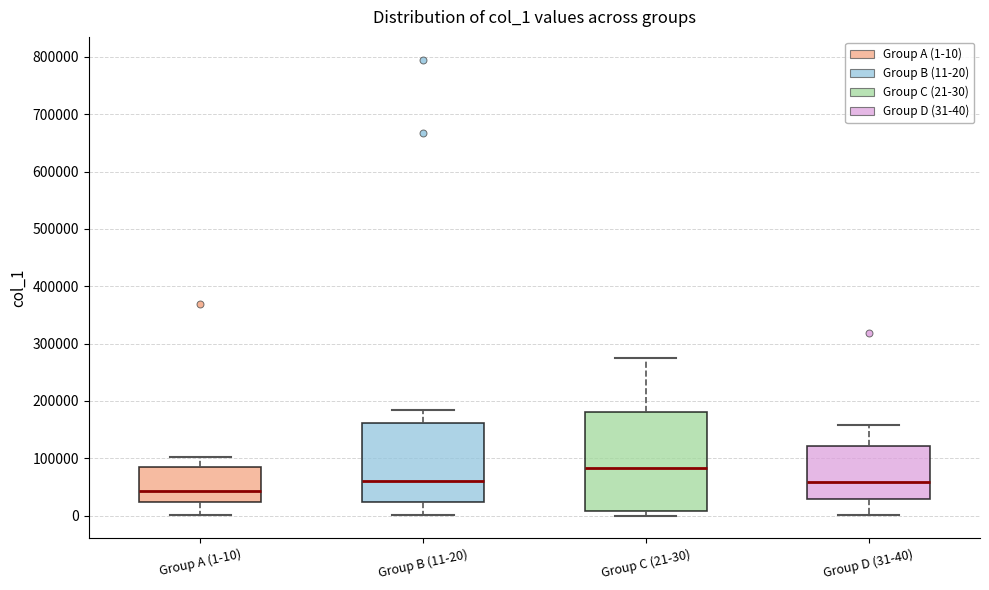

Reading left to right, transcribe this box plot: for each box, give where its median line is, the range the box spans, and where its two whiskers end, as read against the y-axis. The values are not printed on the chart, so give them approximately, as read against the axis.

Group A (1-10): median 40000, box 20000 to 90000, whiskers 0 to 100000
Group B (11-20): median 60000, box 20000 to 160000, whiskers 0 to 180000
Group C (21-30): median 80000, box 10000 to 180000, whiskers 0 to 280000
Group D (31-40): median 60000, box 30000 to 120000, whiskers 0 to 160000